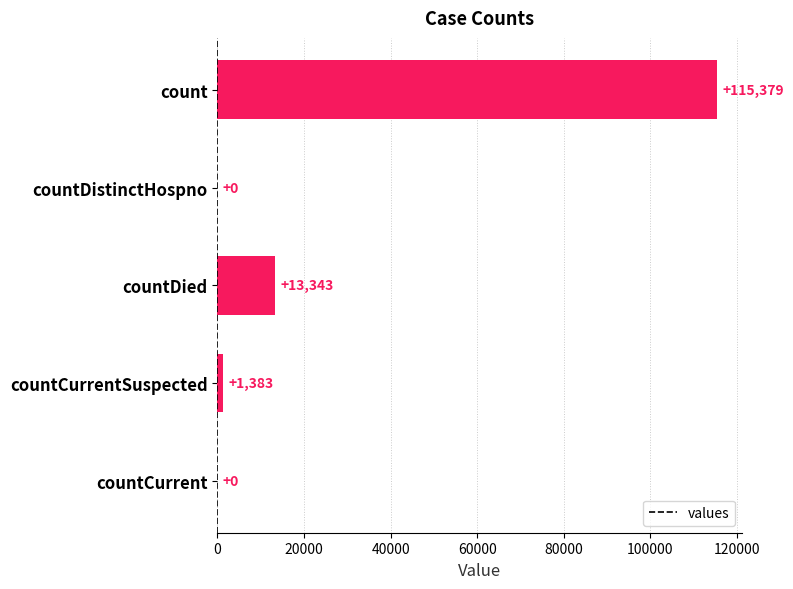

What is the sum of all values?

130105